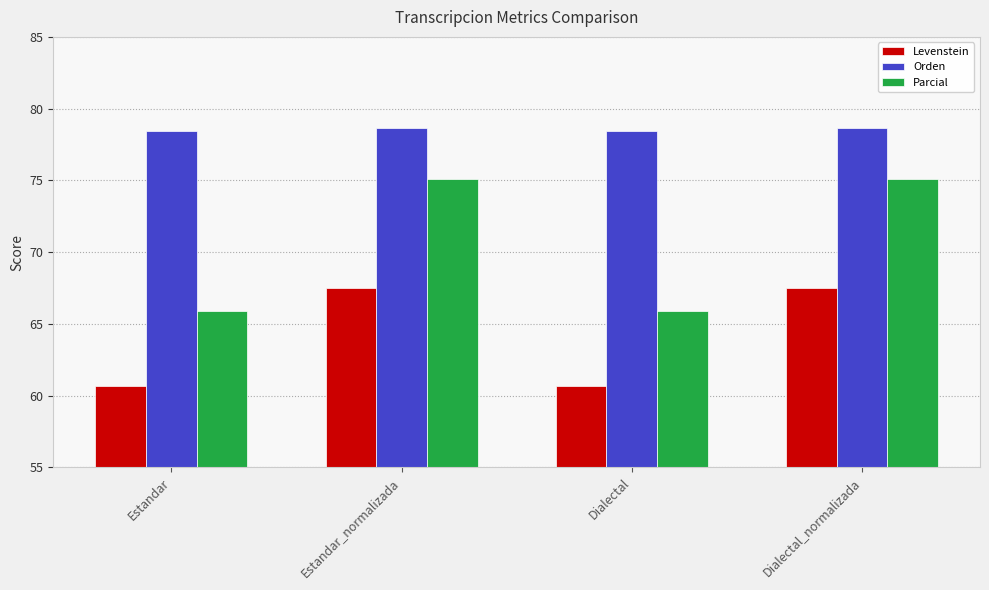

What is the approximate value of Parcial at Estandar_normalizada?

75.1